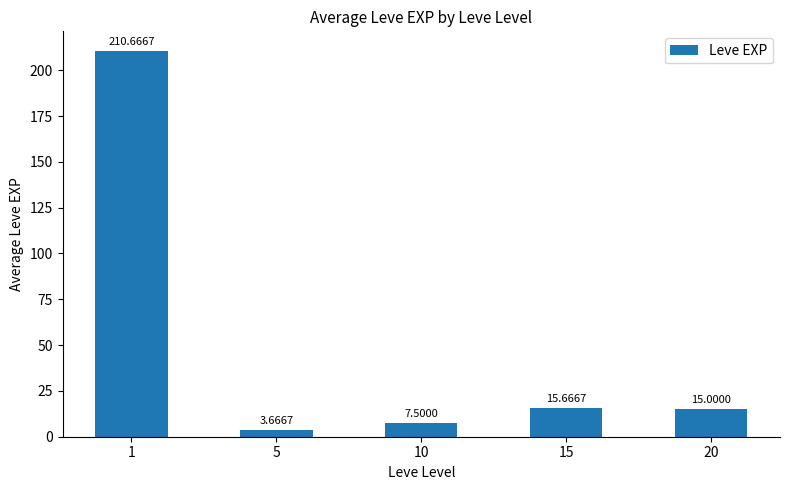

Does the chart contain any negative values?

No